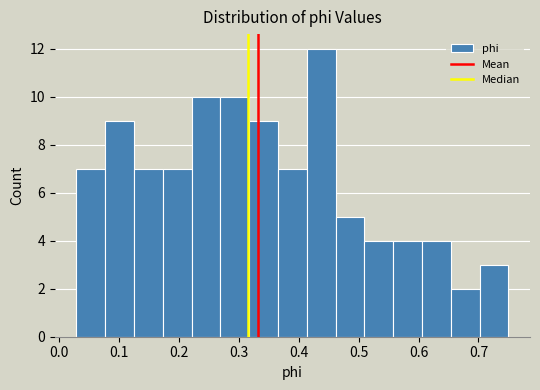

Reading left to right, list every bar in this chart as the range it spans on the x-axis followed by its height. Neither the bar edges nor the heights are printed on the chart, so give them approximately, as read against the axes.

0.03 to 0.08: 7
0.08 to 0.12: 9
0.12 to 0.17: 7
0.17 to 0.22: 7
0.22 to 0.27: 10
0.27 to 0.32: 10
0.32 to 0.37: 9
0.37 to 0.41: 7
0.41 to 0.46: 12
0.46 to 0.51: 5
0.51 to 0.56: 4
0.56 to 0.61: 4
0.61 to 0.65: 4
0.65 to 0.70: 2
0.70 to 0.75: 3